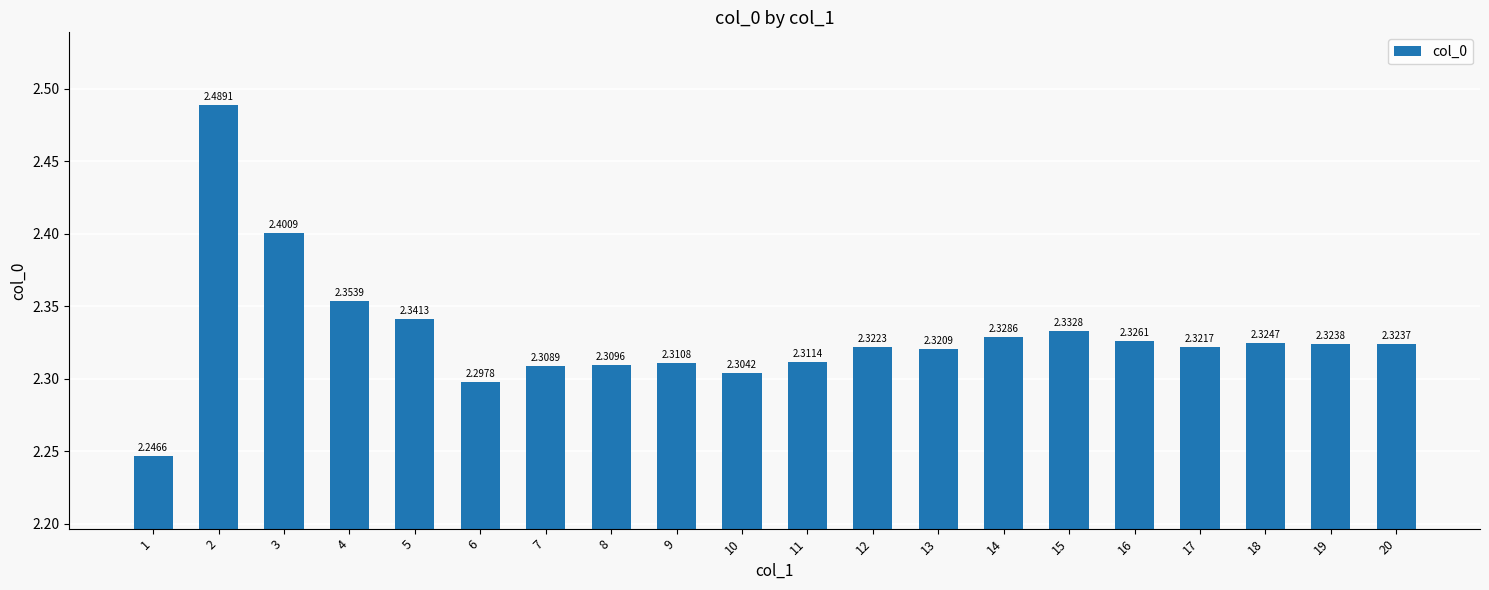

What is the sum of the values at 13 and 8?

4.6